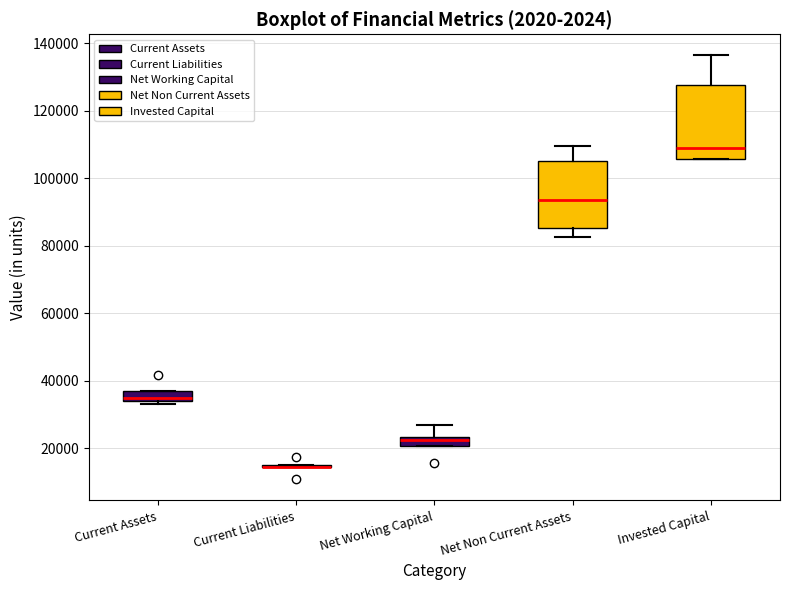

Where is the lower edge of the box for Current Assets on the y-axis? The values are not printed on the chart, so give them approximately, as read against the axis.

34000